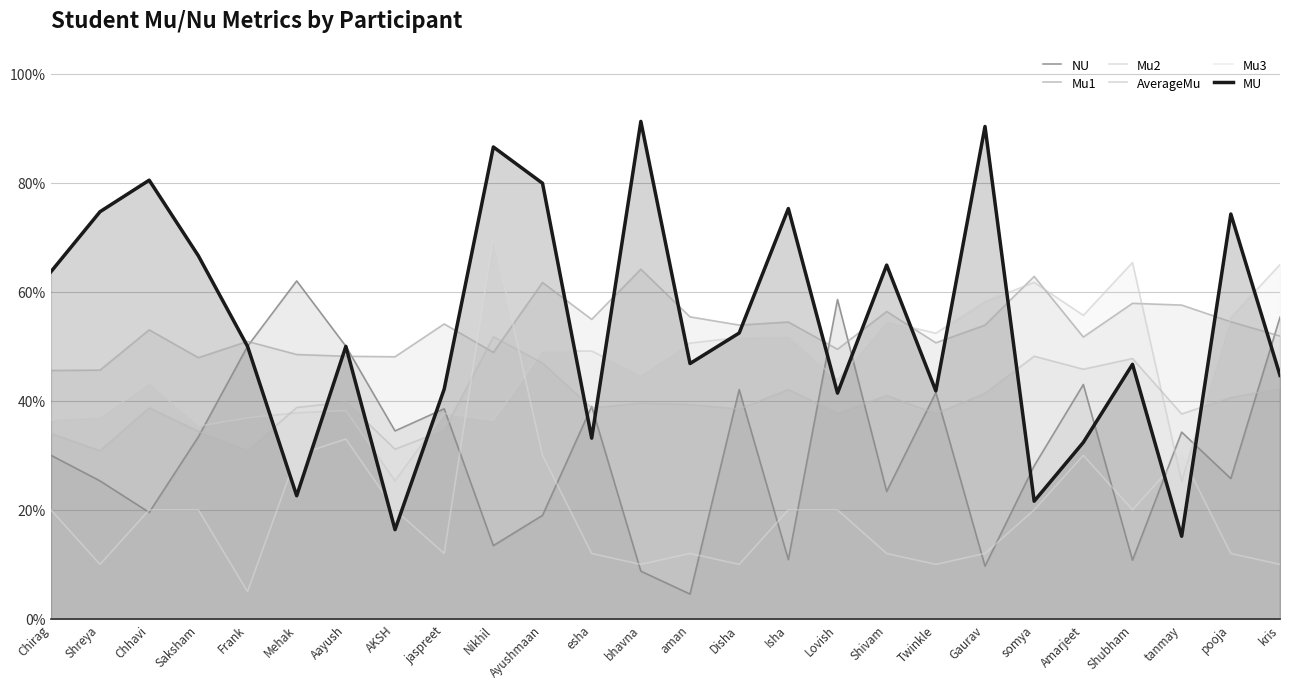

Which series has the largest range (max minus min)?

MU